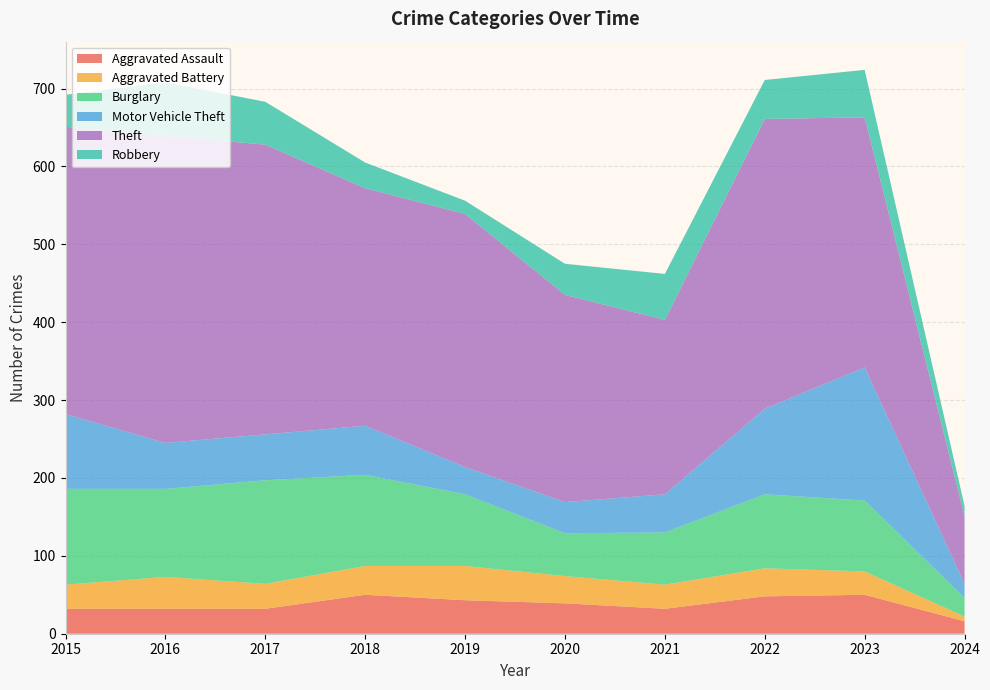

Reading left to right, what are all the values shown in this chart?

Aggravated Assault: 2015=32	2016=32	2017=32	2018=50	2019=43	2020=39	2021=32	2022=48	2023=50	2024=16
Aggravated Battery: 2015=31	2016=41	2017=32	2018=37	2019=44	2020=35	2021=31	2022=36	2023=30	2024=6
Burglary: 2015=123	2016=113	2017=133	2018=117	2019=92	2020=55	2021=67	2022=95	2023=91	2024=24
Motor Vehicle Theft: 2015=96	2016=59	2017=59	2018=63	2019=35	2020=40	2021=49	2022=110	2023=171	2024=18
Theft: 2015=369	2016=394	2017=372	2018=305	2019=325	2020=266	2021=224	2022=372	2023=321	2024=87
Robbery: 2015=41	2016=69	2017=55	2018=33	2019=17	2020=40	2021=59	2022=50	2023=61	2024=13